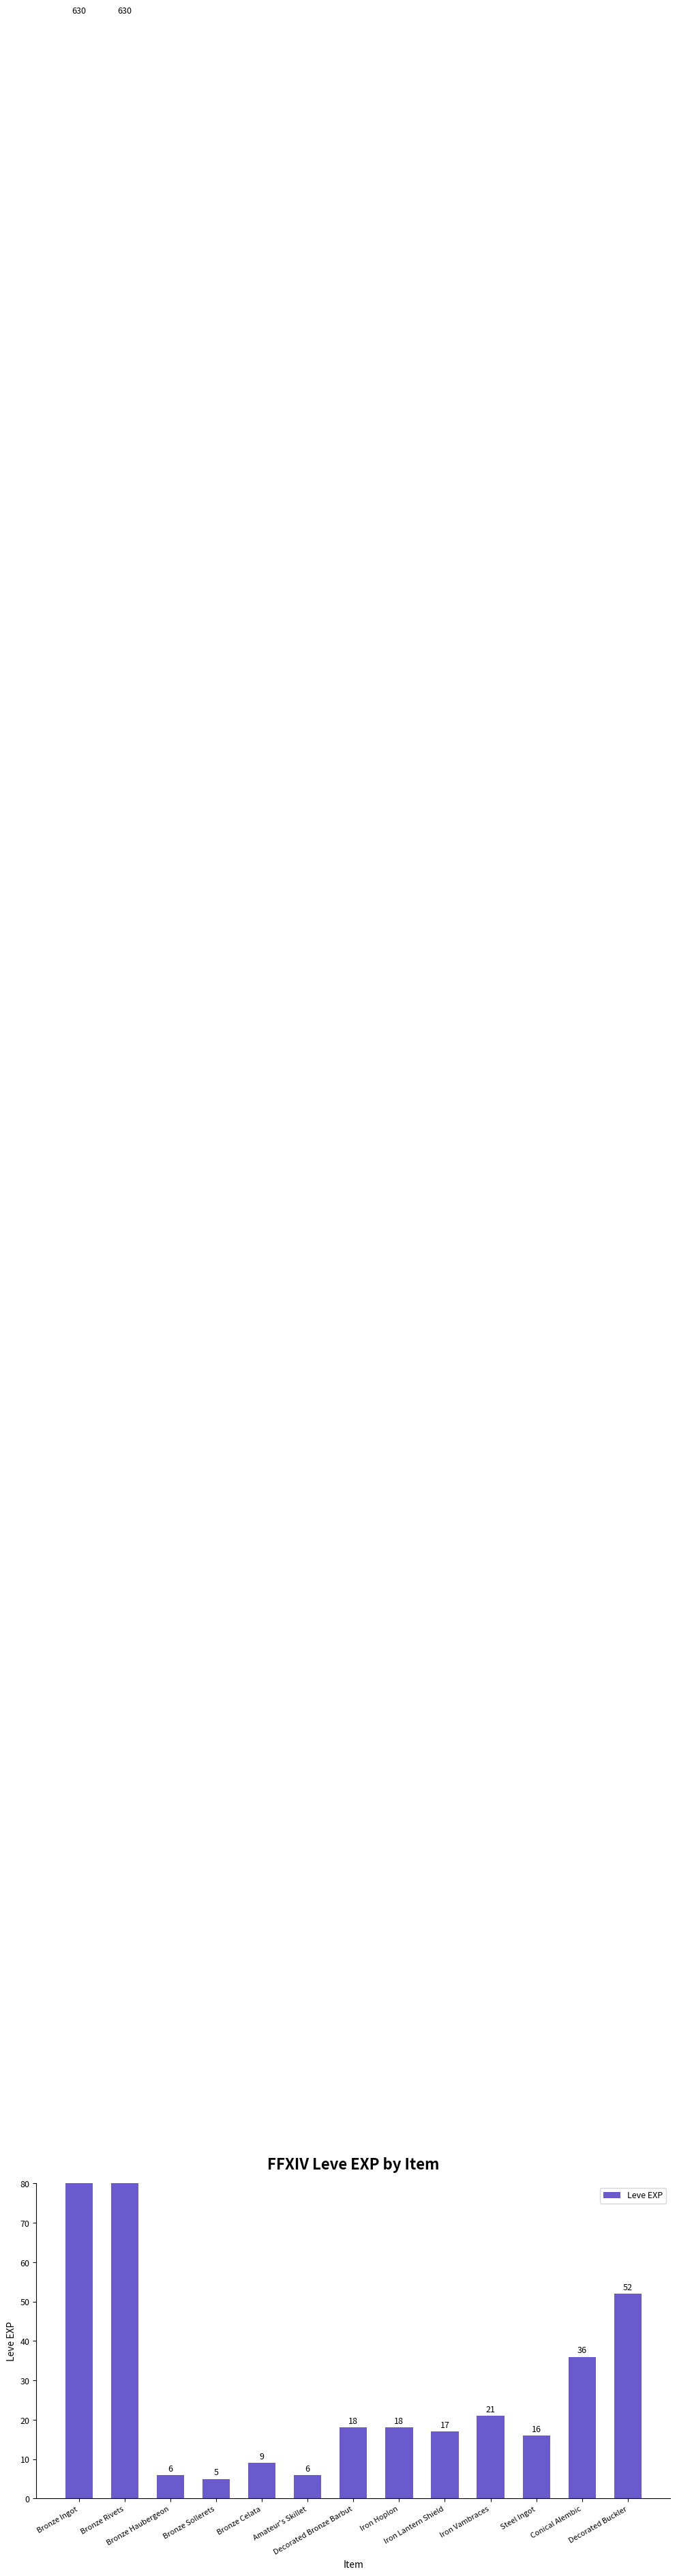

Which label corresponds to the smallest value in the chart?

Bronze Sollerets